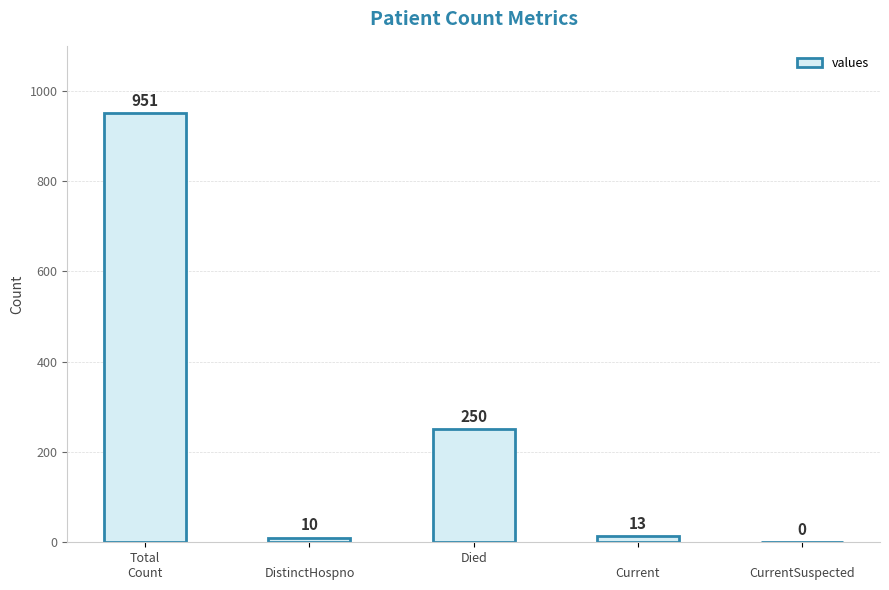

How many distinct data groups are displayed?

1